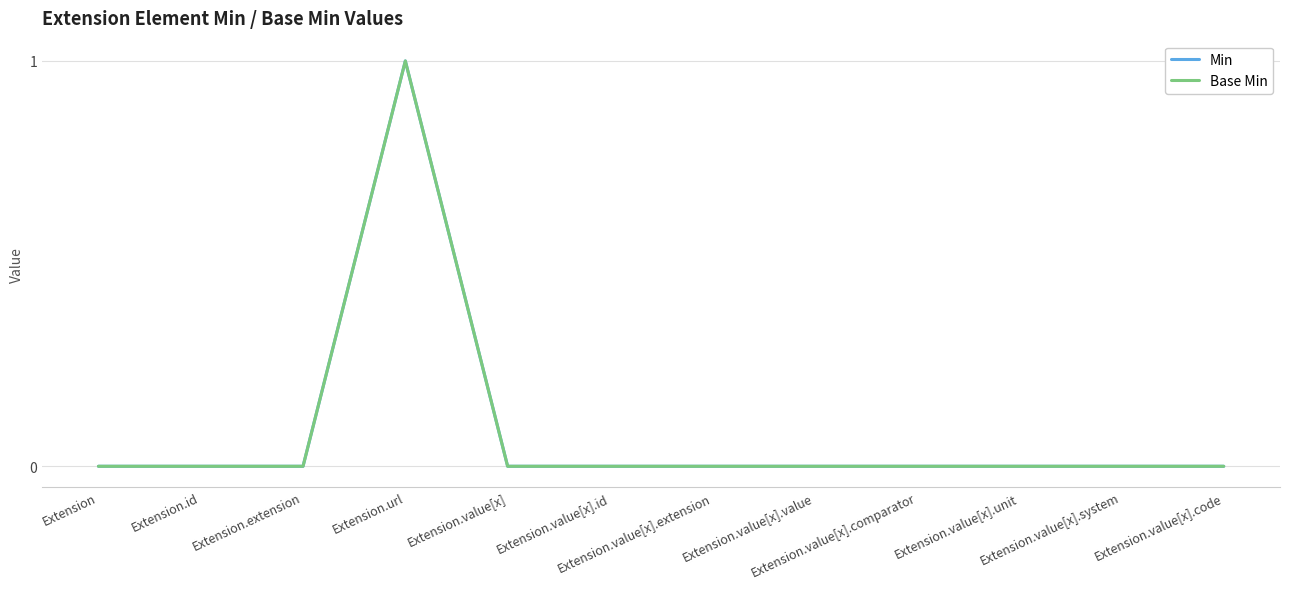

Is this an area chart (filled region under the line)?

No